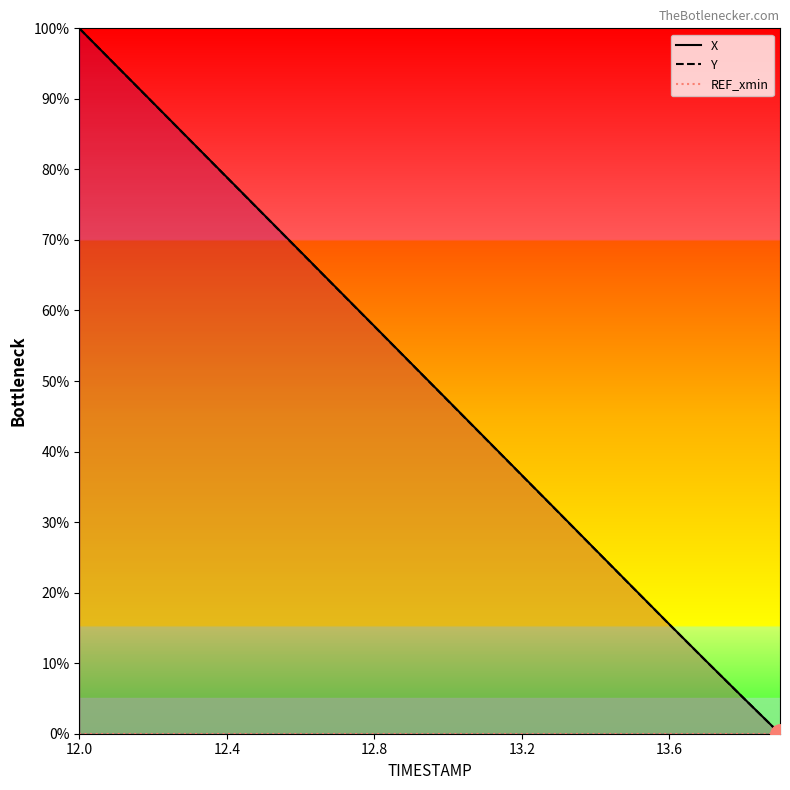

Which series has the largest total across all categories?

X